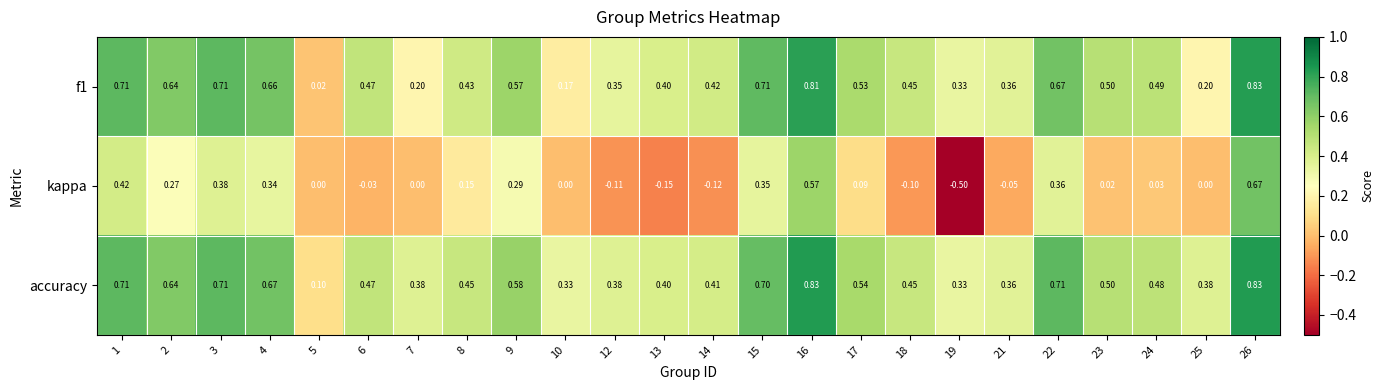

How many categories are shown in the chart?

24